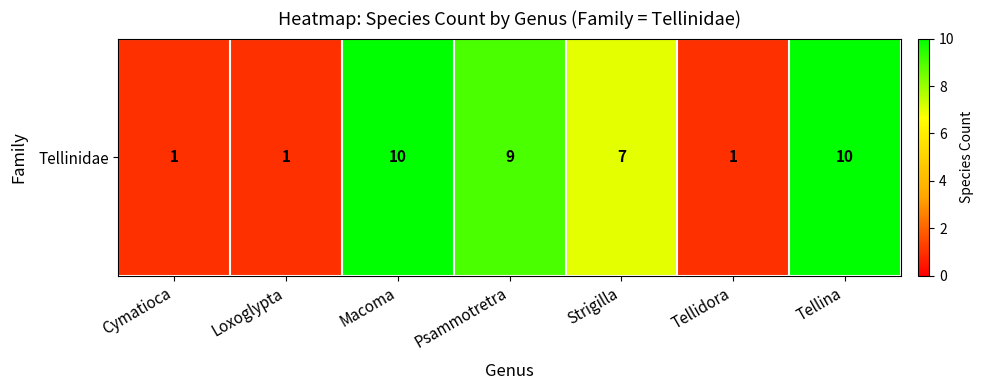

True or false: the data shows 1 at Loxoglypta.

False